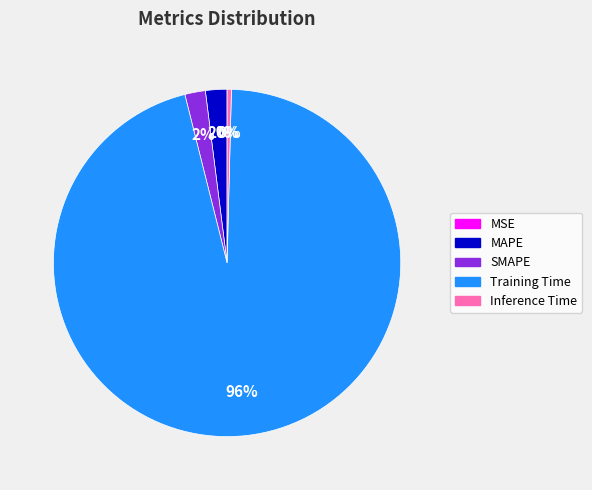

To the nearest percent, what is the average slice percentage?

20%